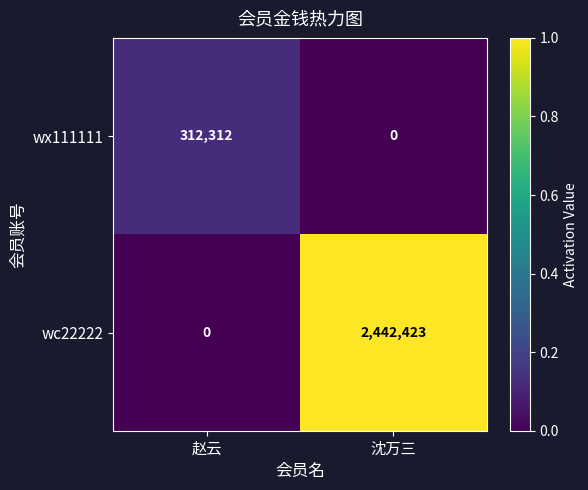

Between 赵云 and 沈万三, which series saw the biggest shift?

wc22222